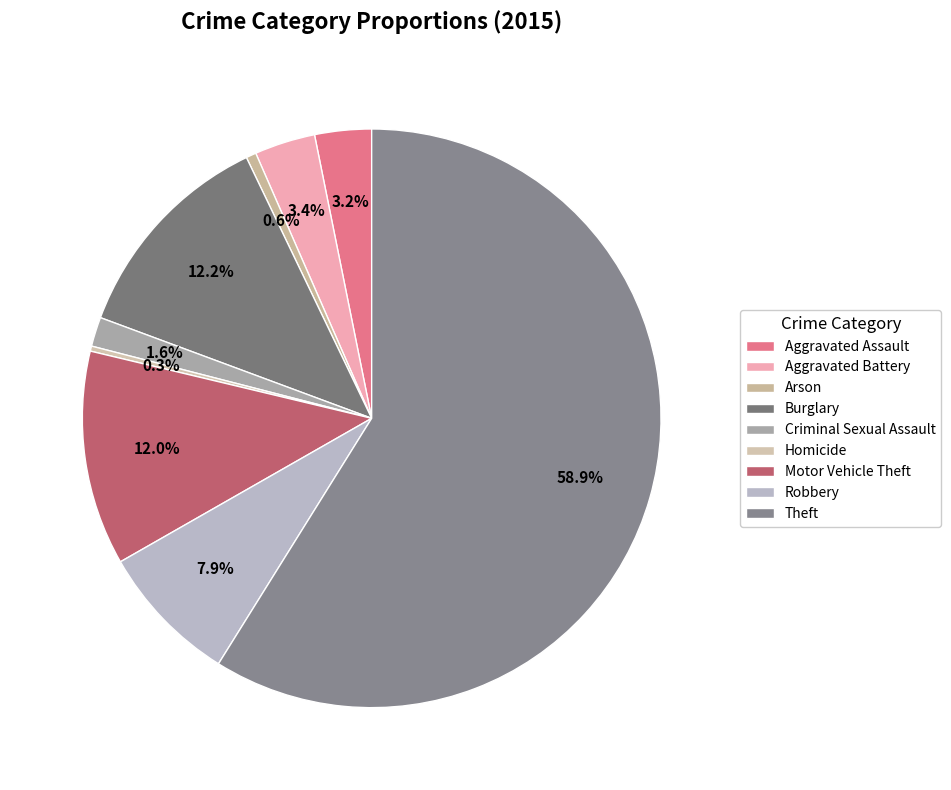

Combined, do Robbery and Burglary account for over 50%?

No